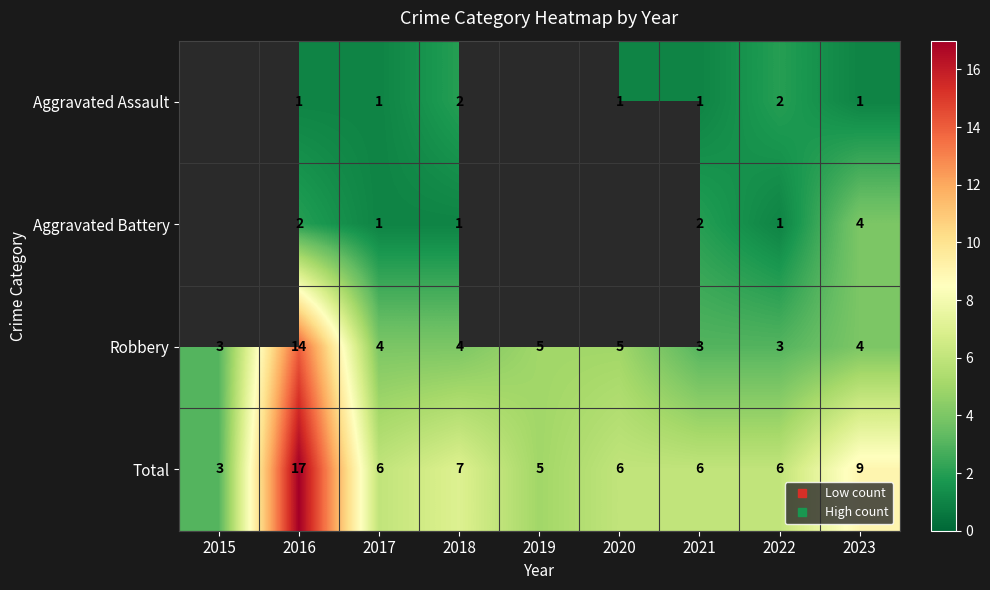

What is the spread (max minus min) of values at 2023?

8.0